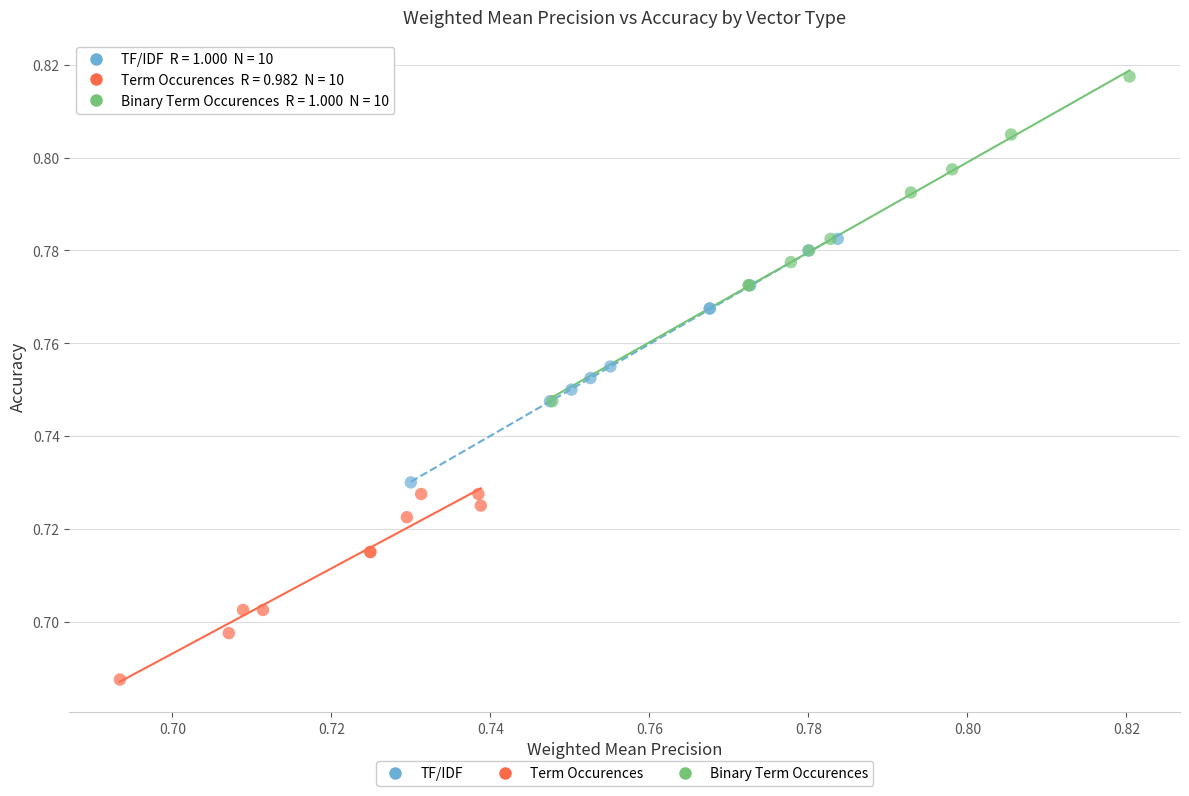

Which series has the largest Y range (max minus min)?

Binary Term Occurences